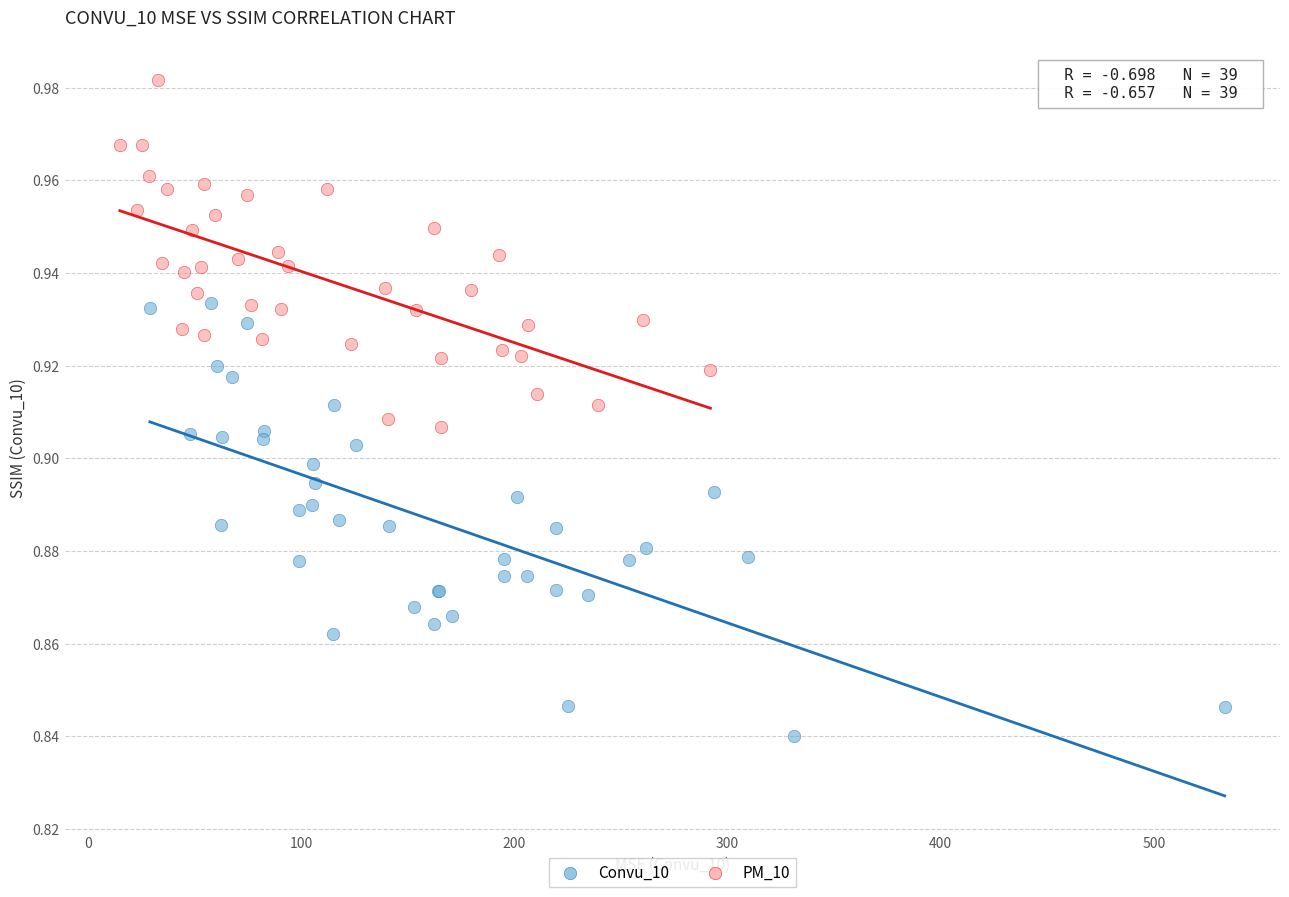

Which series has the widest spread of Y values?

Convu_10